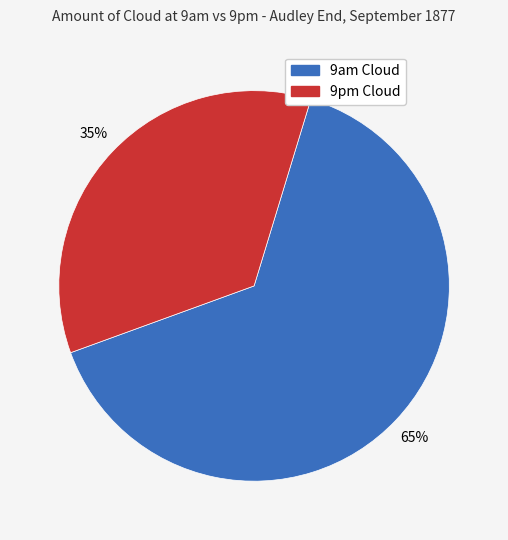

To the nearest percent, what is the average slice percentage?

50%